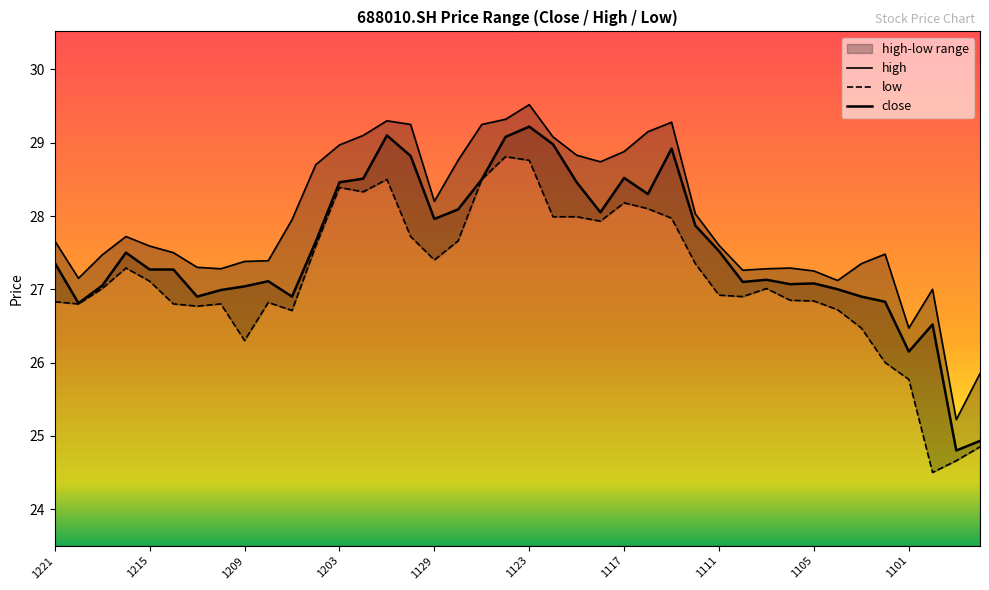

True or false: high has more than 0 interior local peaks.

True